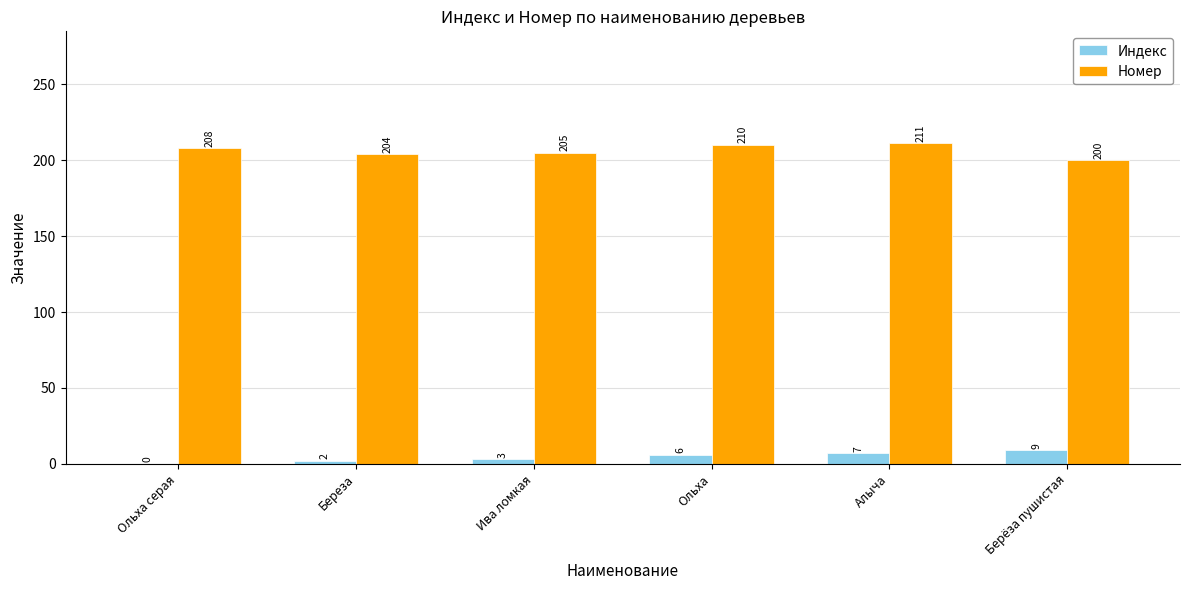

What is the total value across all series at Алыча?

218